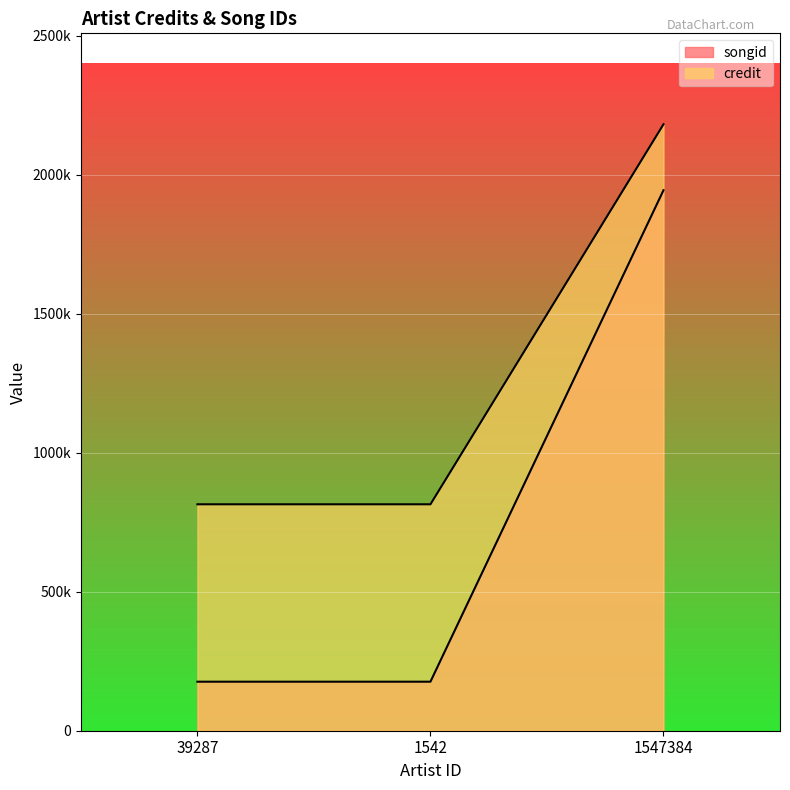

True or false: credit and songid intersect in this chart.

False